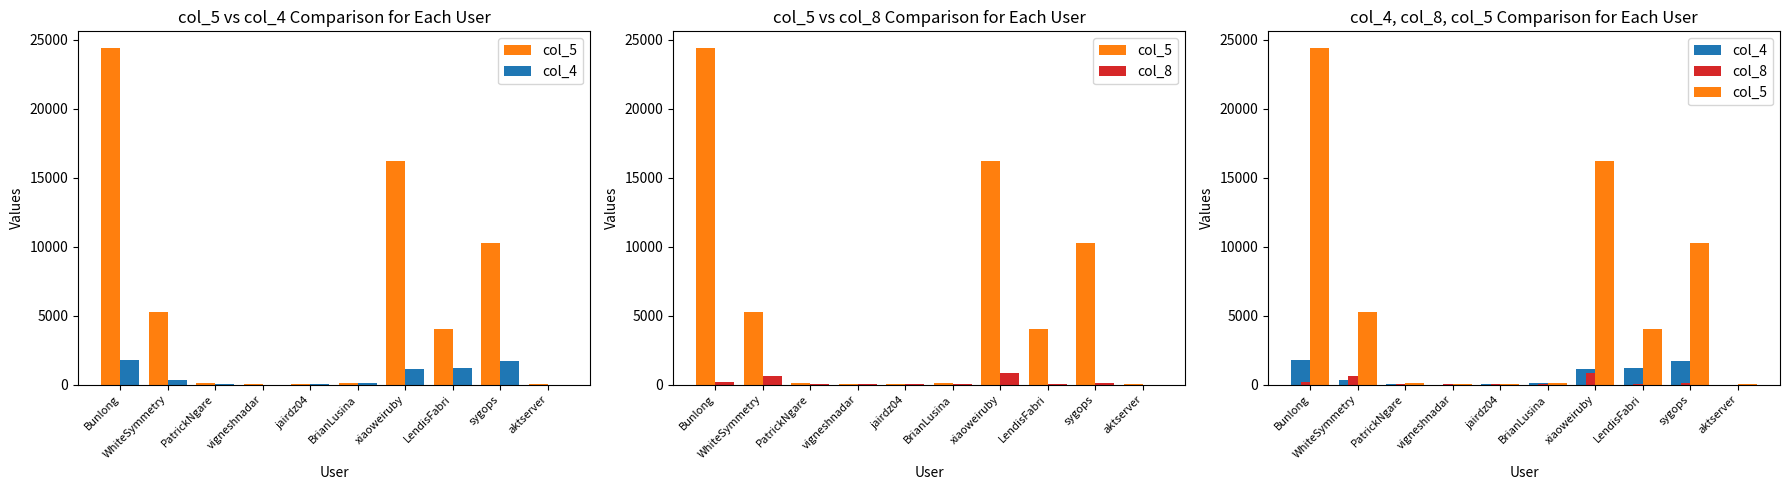

Which category has the highest value in the col_4 series?

Bunlong